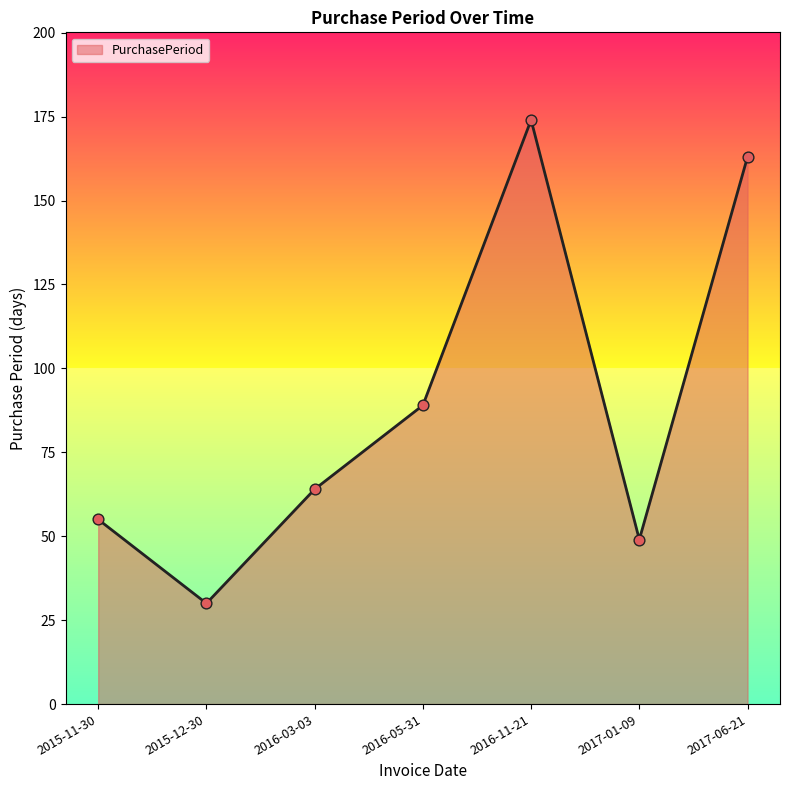

Which has a higher value, 2016-11-21 or 2016-05-31?

2016-11-21